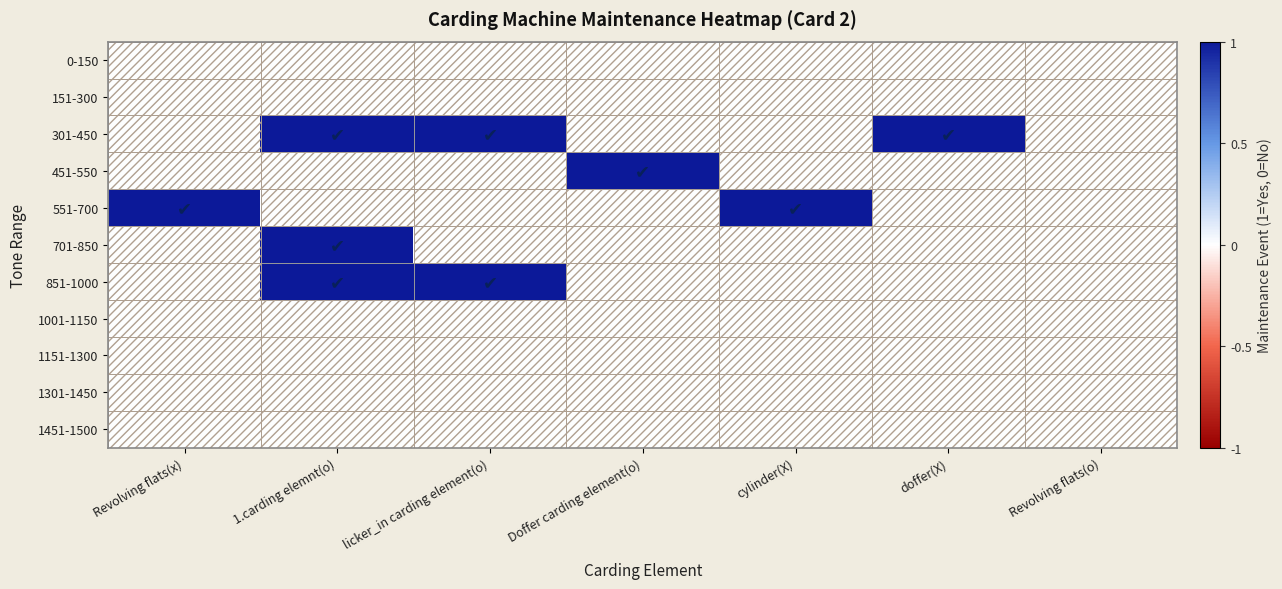

Which has a higher value, Doffer carding element(o) or 1.carding elemnt(o)?

Doffer carding element(o)